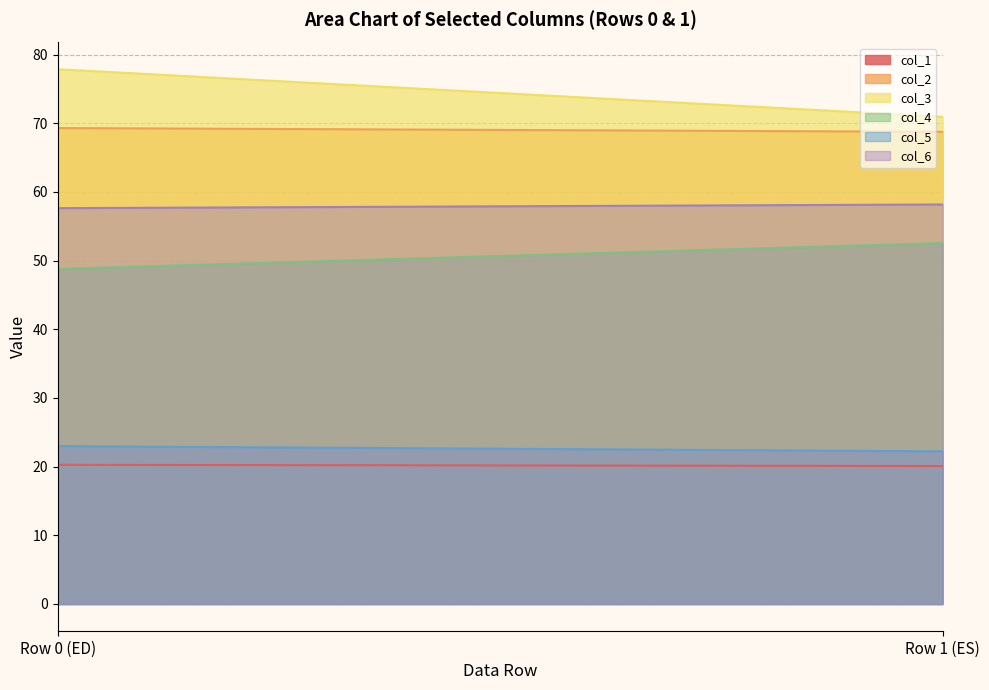

Reading right to left, what are all the values shown in this chart?

col_1: 20.1	20.3
col_2: 68.8	69.3
col_3: 70.9	77.9
col_4: 52.6	48.8
col_5: 22.2	23.0
col_6: 58.2	57.6